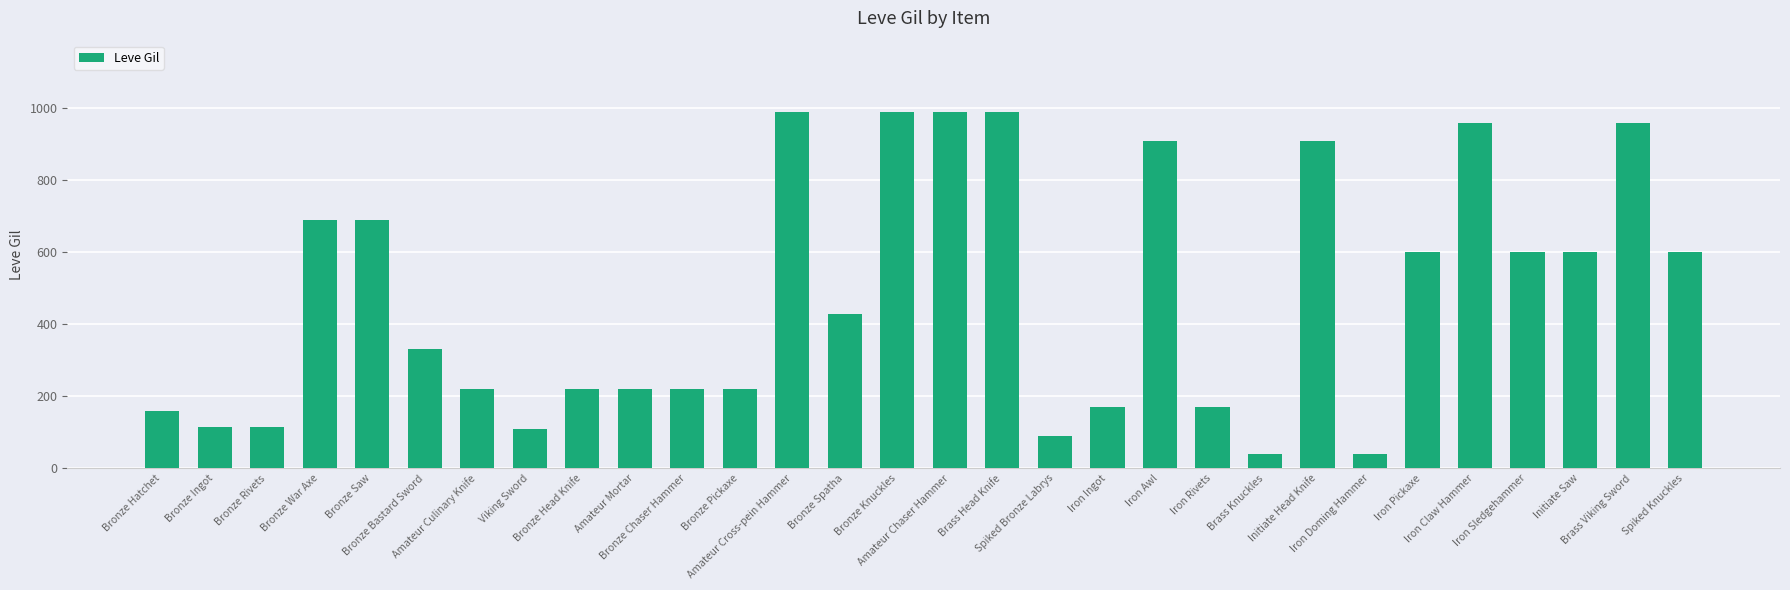

What is the greatest value displayed?

990